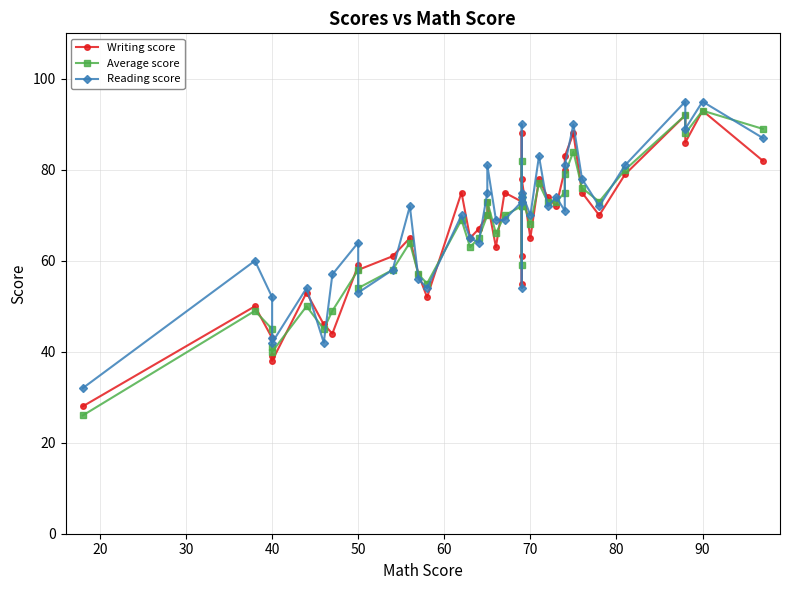

What is the smallest value displayed?

26